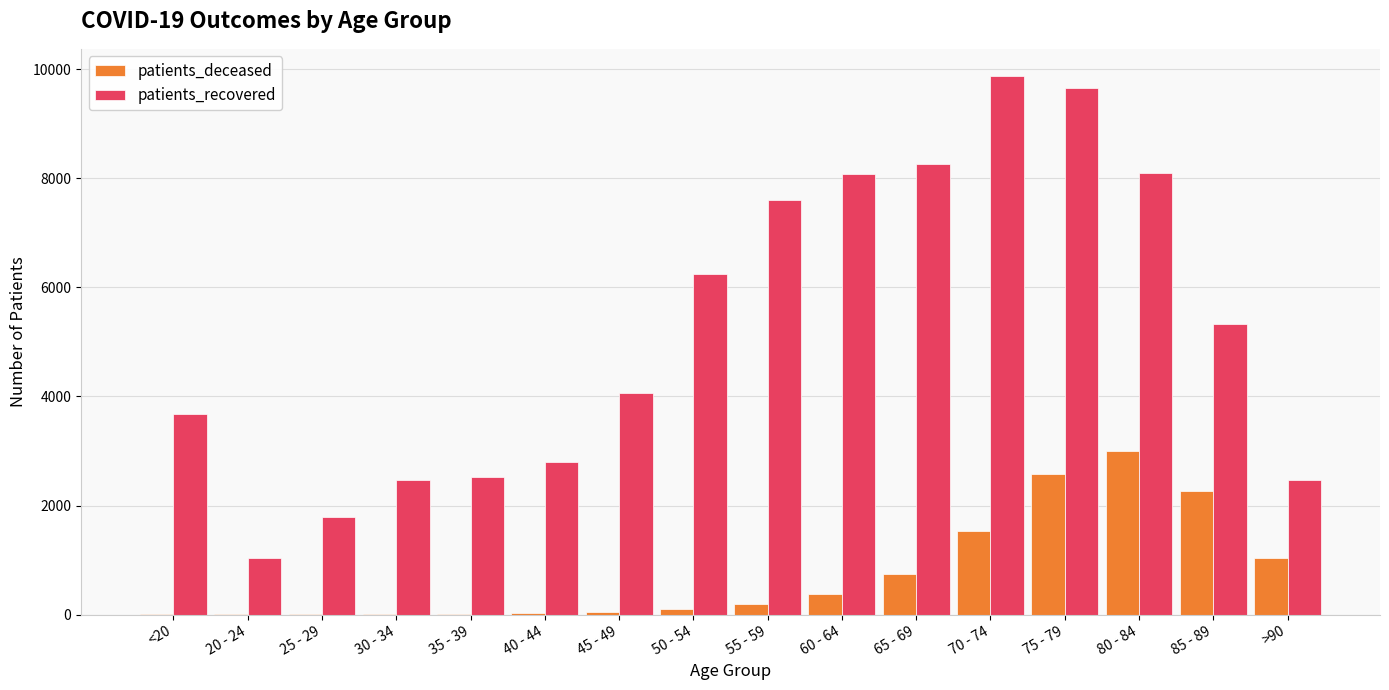

Which label corresponds to the largest value in the chart?

70 - 74